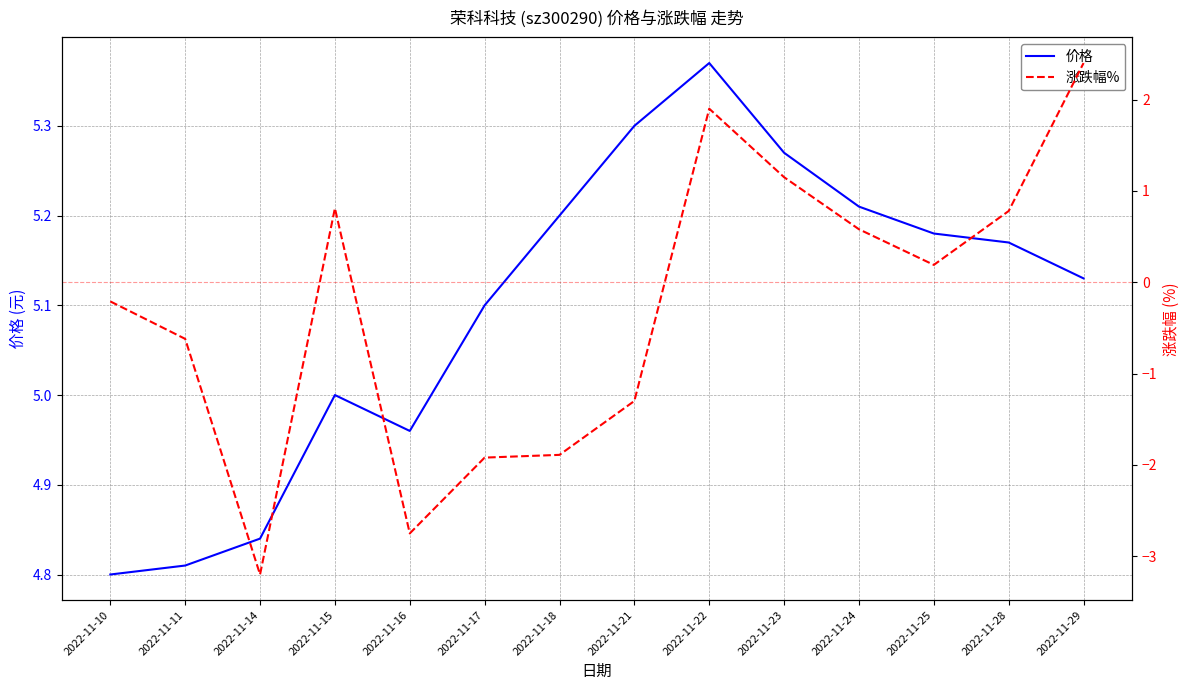

What value does the 价格 series have at 2022-11-16?

5.0